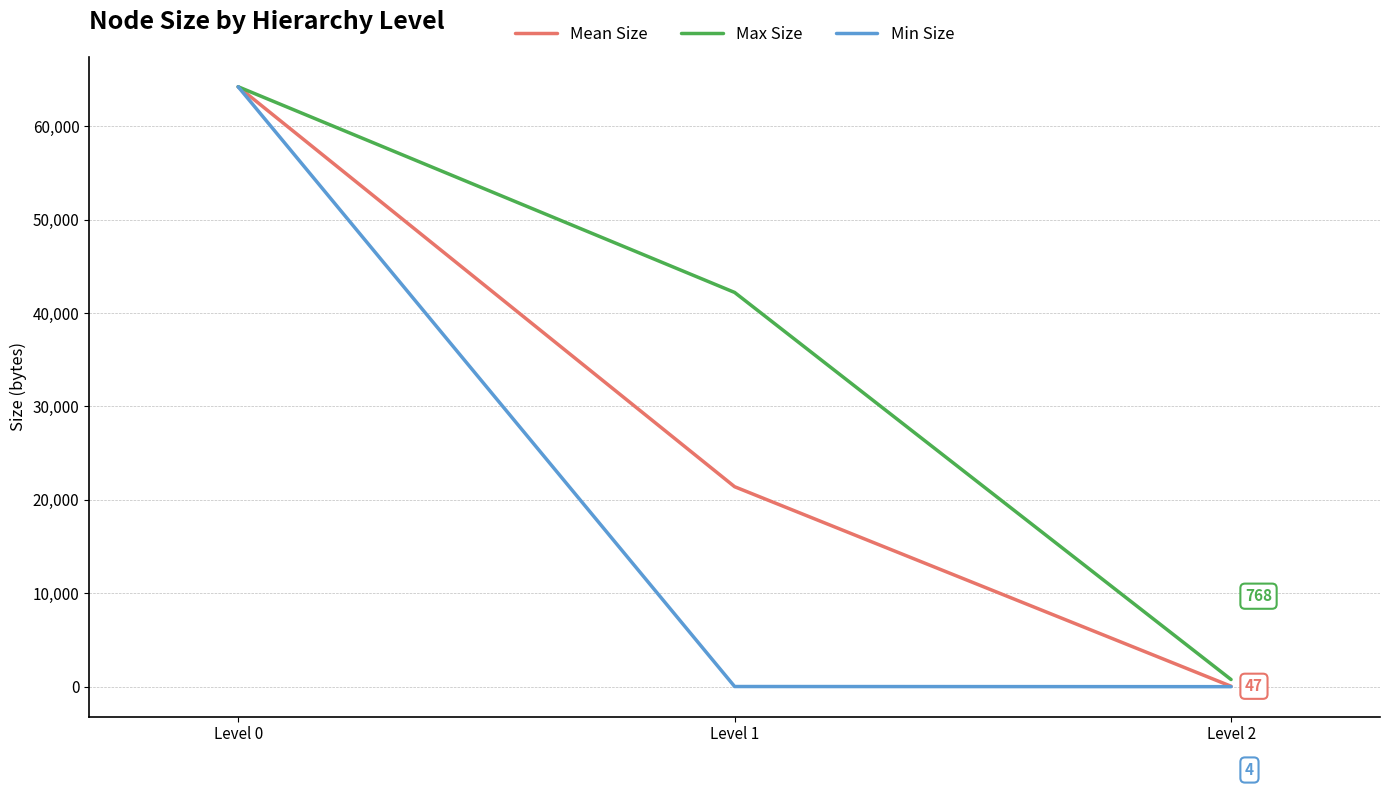

The Min Size series shows 13702 at Level 0. True or false?

False